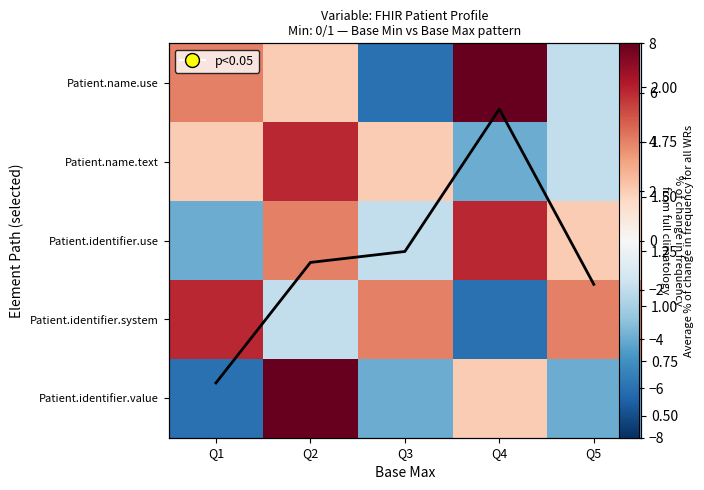

What is the difference between the highest and lowest values at Q4?

14